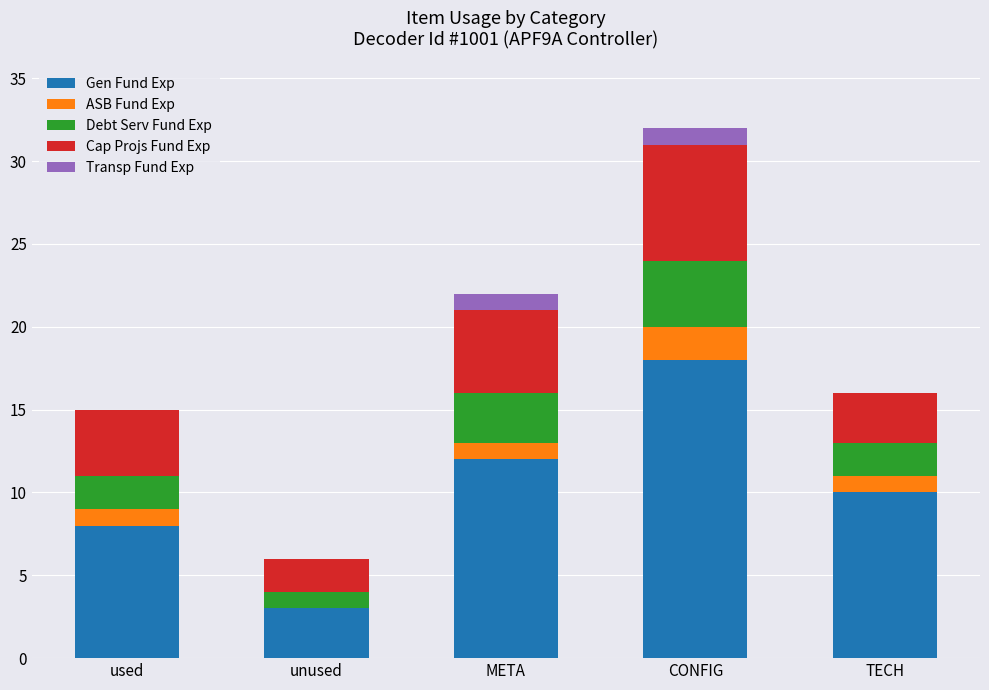

Reading right to left, transcribe the values for Gen Fund Exp.

TECH=10	CONFIG=18	META=12	unused=3	used=8